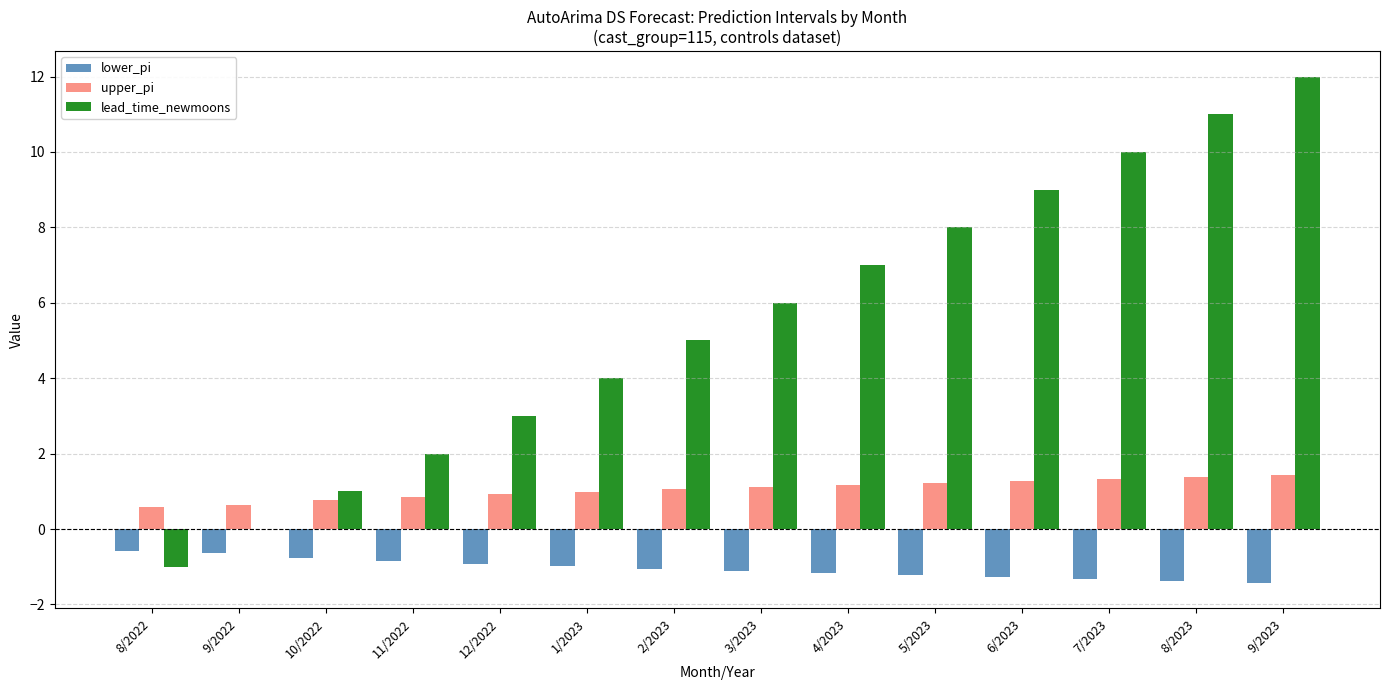

What is the sum of the upper_pi values at 8/2023 and 4/2023?

2.6